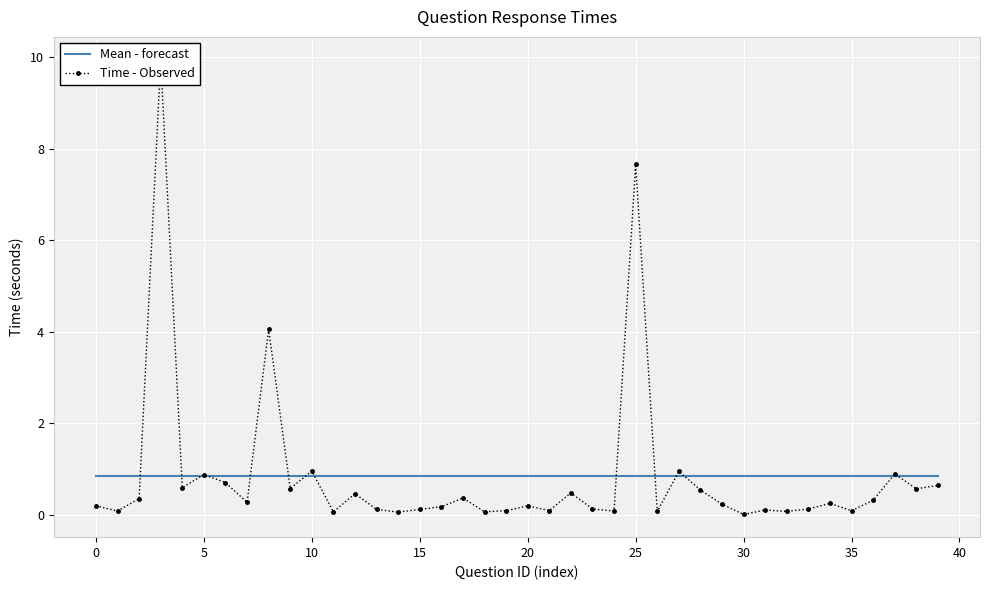

Reading left to right, extract all data points from this chart.

Mean - forecast: 0.8	0.8	0.8	0.8	0.8	0.8	0.8	0.8	0.8	0.8	0.8	0.8	0.8	0.8	0.8	0.8	0.8	0.8	0.8	0.8	0.8	0.8	0.8	0.8	0.8	0.8	0.8	0.8	0.8	0.8	0.8	0.8	0.8	0.8	0.8	0.8	0.8	0.8	0.8	0.8
Time - Observed: 0.2	0.1	0.3	9.9	0.6	0.9	0.7	0.3	4.1	0.6	1.0	0.1	0.5	0.1	0.1	0.1	0.2	0.4	0.1	0.1	0.2	0.1	0.5	0.1	0.1	7.7	0.1	0.9	0.5	0.2	0.0	0.1	0.1	0.1	0.2	0.1	0.3	0.9	0.6	0.6